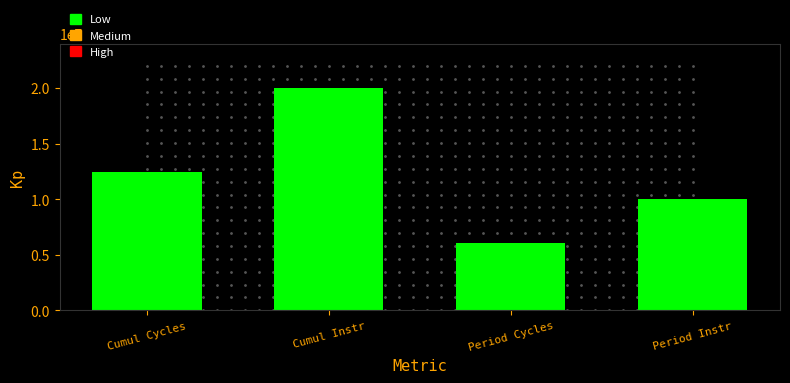

Reading right to left, what are all the values shown in this chart?

Period Instr=9999996	Period Cycles=6085403	Cumul Instr=20000000	Cumul Cycles=12432916